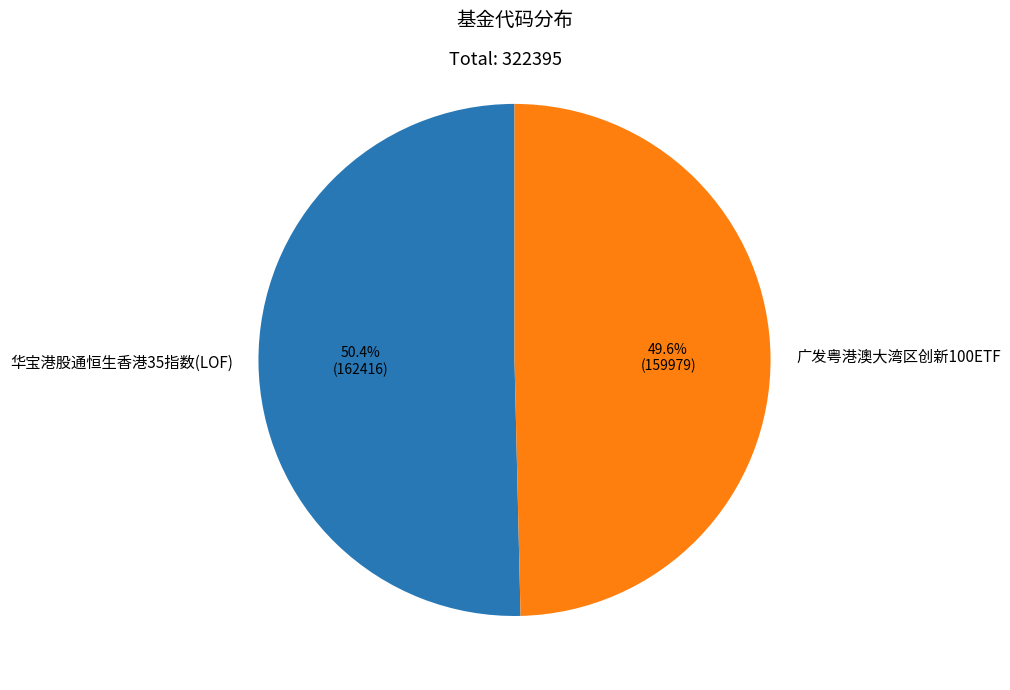

Which category has the smallest portion of the pie?

广发粤港澳大湾区创新100ETF